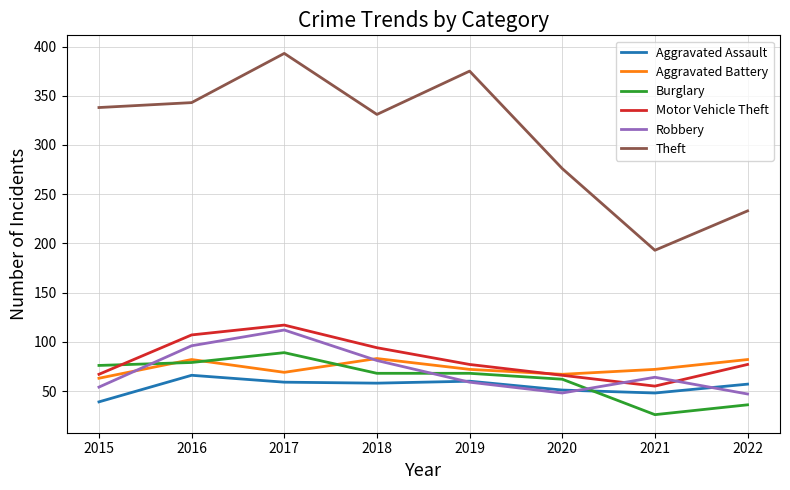

What is the sum of all Aggravated Battery values?

590